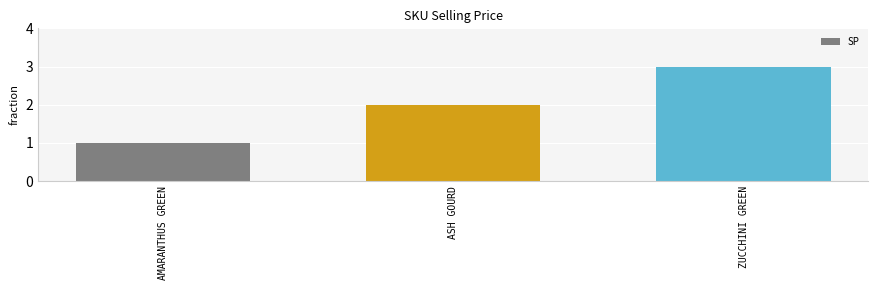

Reading right to left, what are all the values shown in this chart?

ZUCCHINI GREEN=3	ASH GOURD=2	AMARANTHUS GREEN=1